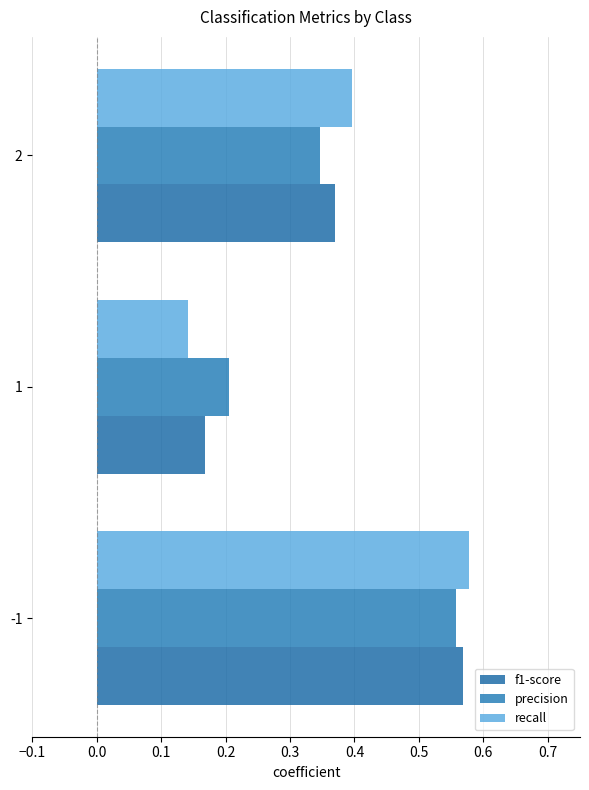

What is the minimum value shown in the chart?

0.1